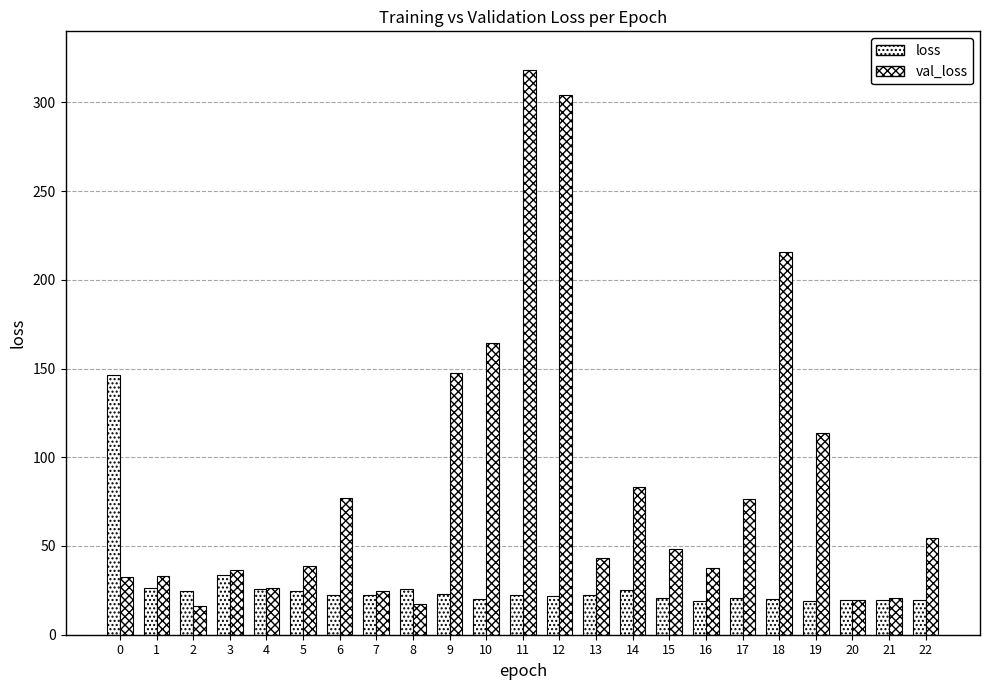

How many groups of bars are there?

23